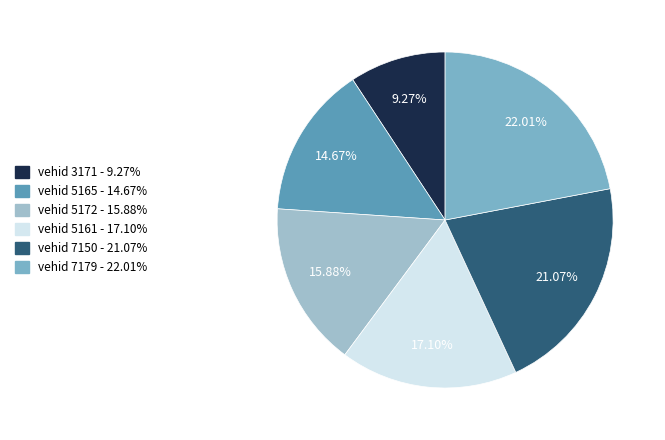

Does any single category account for the majority?

No